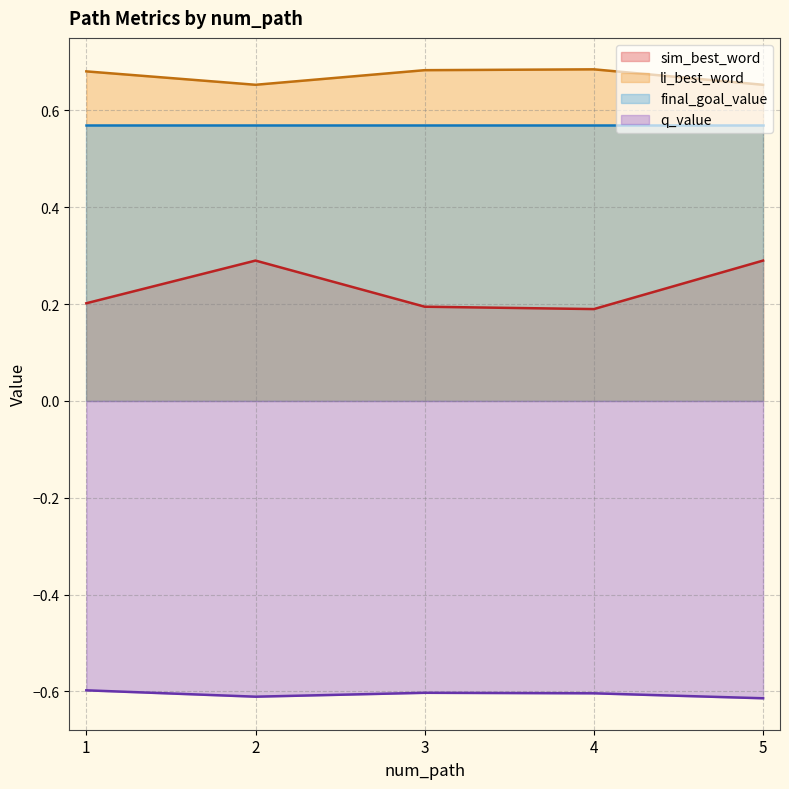

How many interior local peaks does the sim_best_word series have?

1